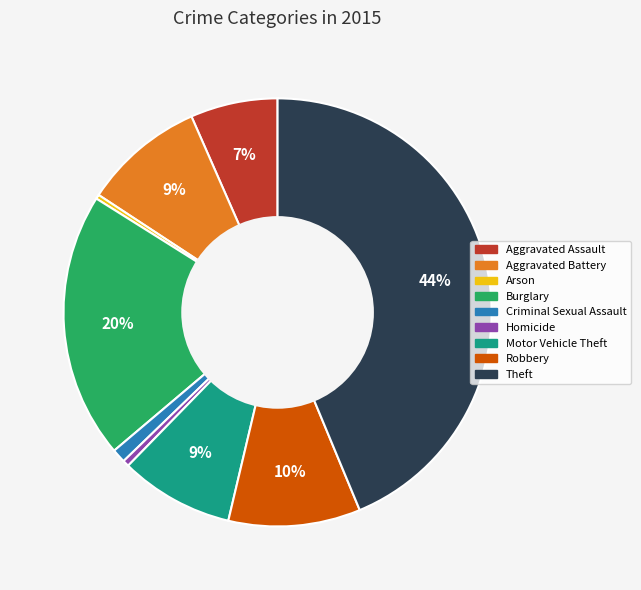

Is the sum of Aggravated Battery and Arson greater than half?

No